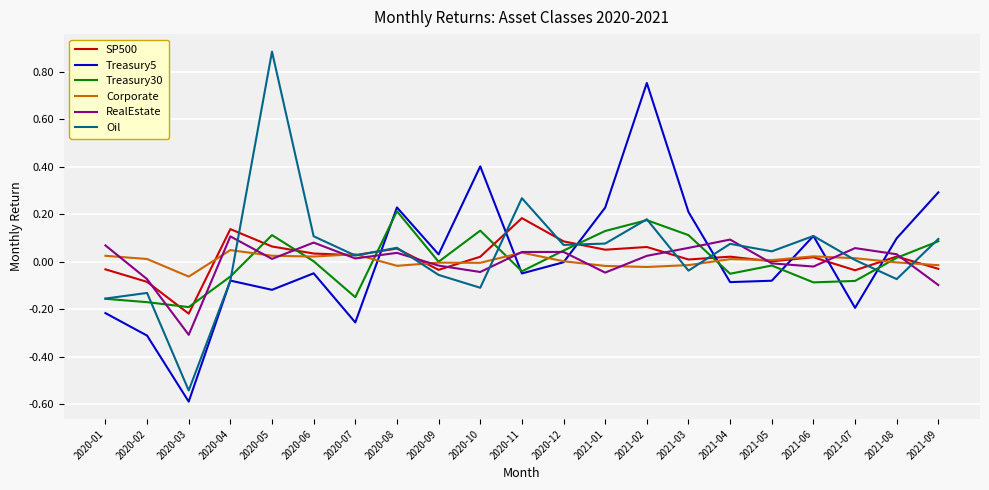

Which series changed the most between 2021-06 and 2021-07?

Treasury5